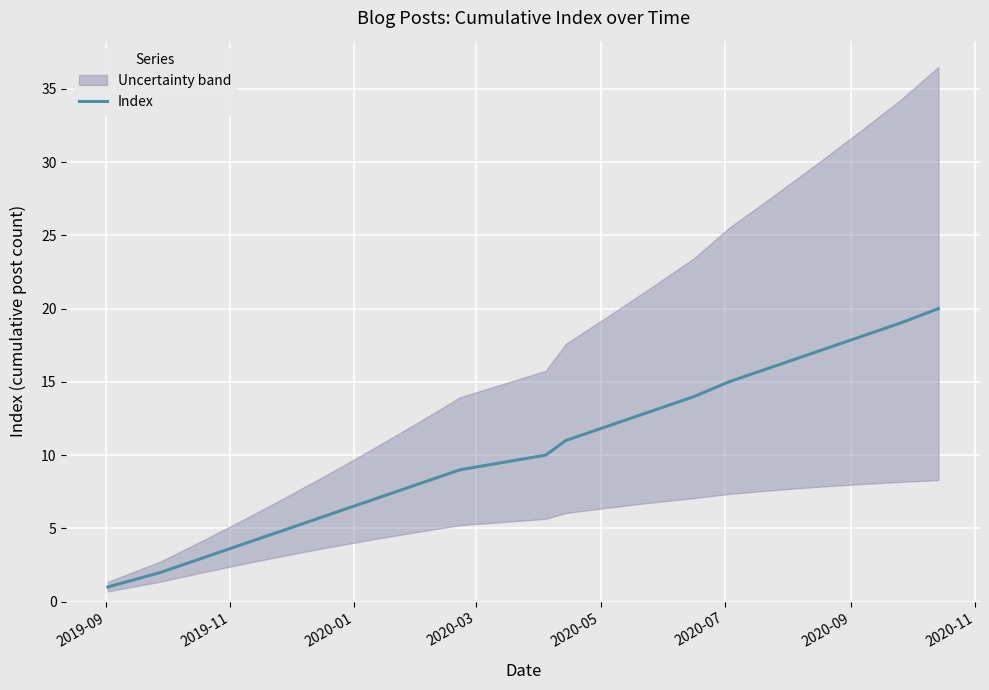

True or false: the data shows 6 at 18.

False